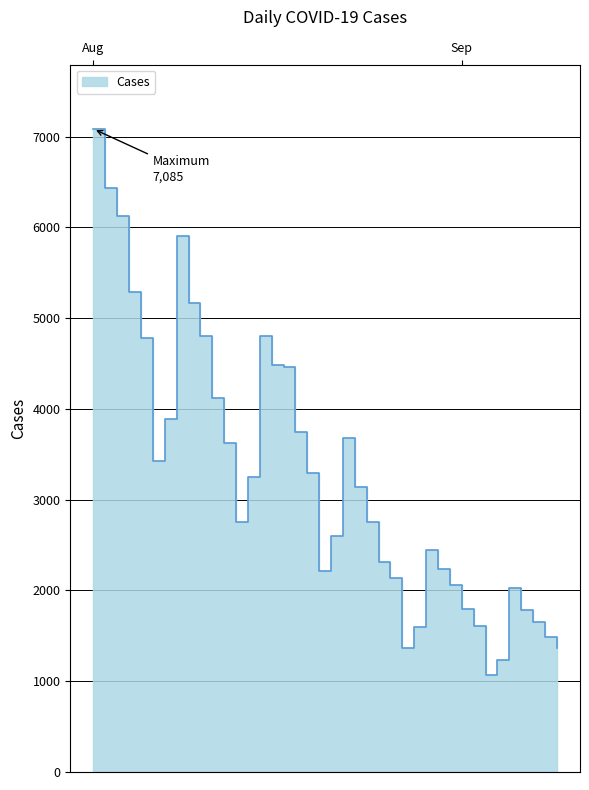

List the labels in order of value, largest first.

2022-08-01, 2022-08-02, 2022-08-03, 2022-08-08, 2022-08-04, 2022-08-09, 2022-08-15, 2022-08-10, 2022-08-05, 2022-08-16, 2022-08-17, 2022-08-11, 2022-08-07, 2022-08-18, 2022-08-22, 2022-08-12, 2022-08-06, 2022-08-19, 2022-08-14, 2022-08-23, 2022-08-13, 2022-08-24, 2022-08-21, 2022-08-29, 2022-08-25, 2022-08-30, 2022-08-20, 2022-08-26, 2022-08-31, 2022-09-05, 2022-09-01, 2022-09-06, 2022-09-07, 2022-09-02, 2022-08-28, 2022-09-08, 2022-08-27, 2022-09-09, 2022-09-04, 2022-09-03